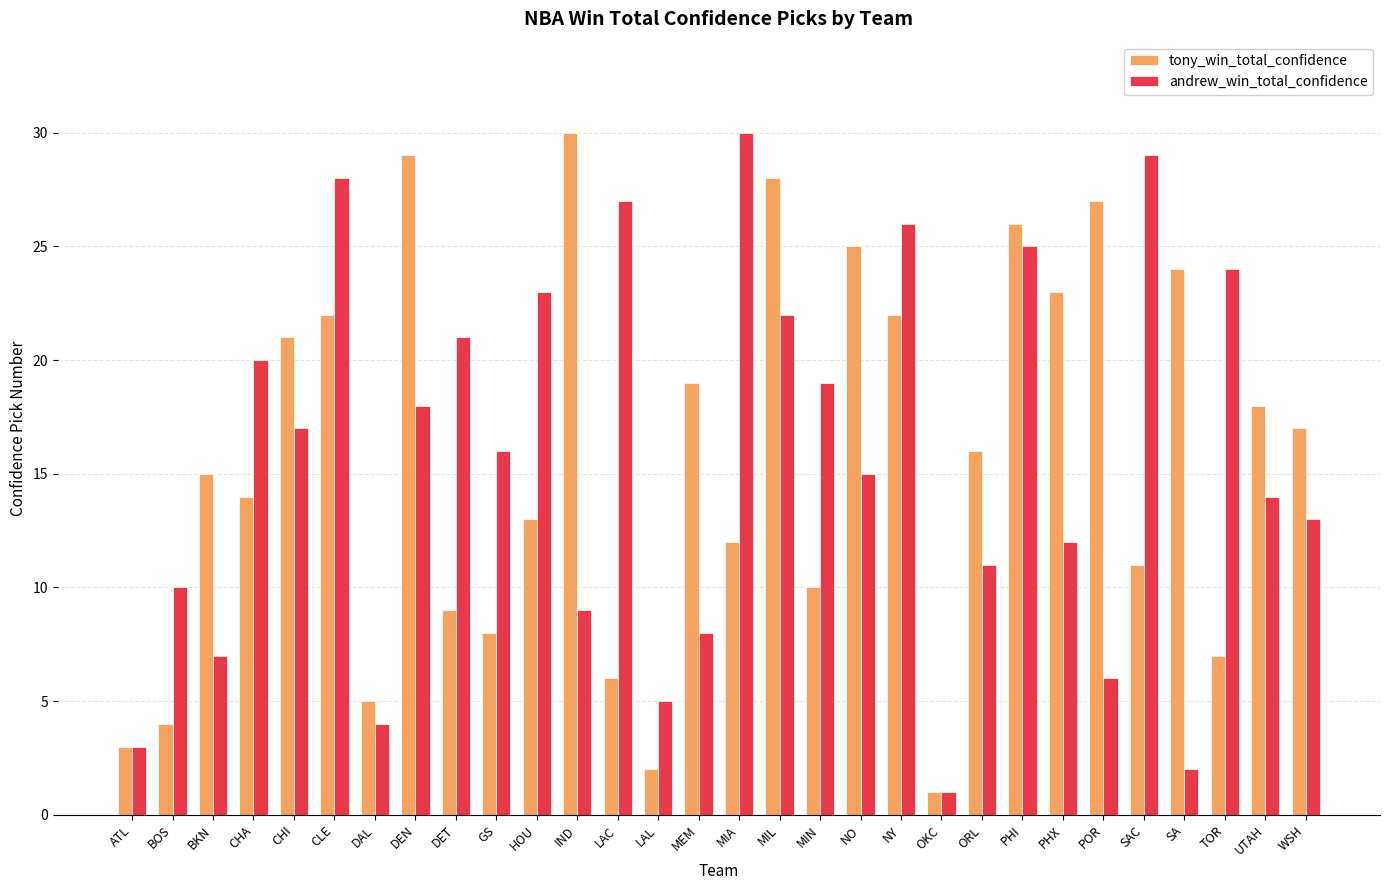

List the labels in order of andrew_win_total_confidence value, smallest first.

OKC, SA, ATL, DAL, LAL, POR, BKN, MEM, IND, BOS, ORL, PHX, WSH, UTAH, NO, GS, CHI, DEN, MIN, CHA, DET, MIL, HOU, TOR, PHI, NY, LAC, CLE, SAC, MIA